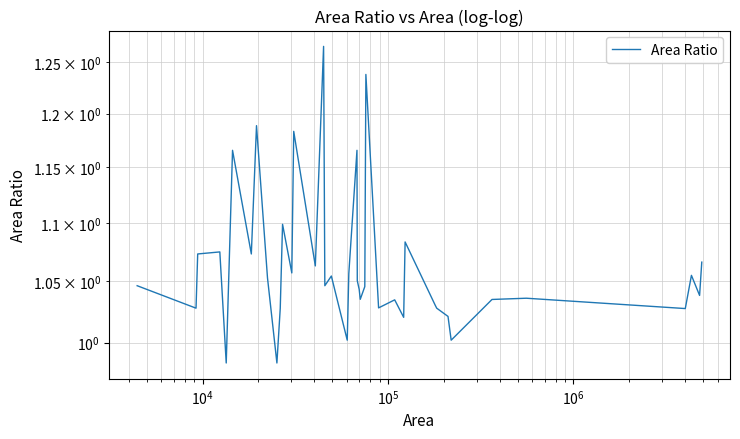

How many points are higher than both their immediate neighbors (excluding endpoints)?

13